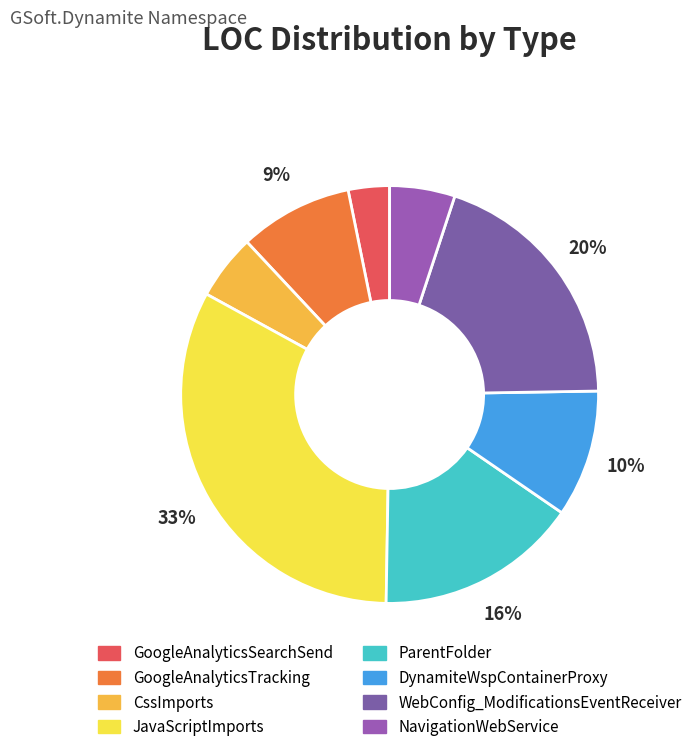

Do DynamiteWspContainerProxy and JavaScriptImports together represent more than half of the pie?

No